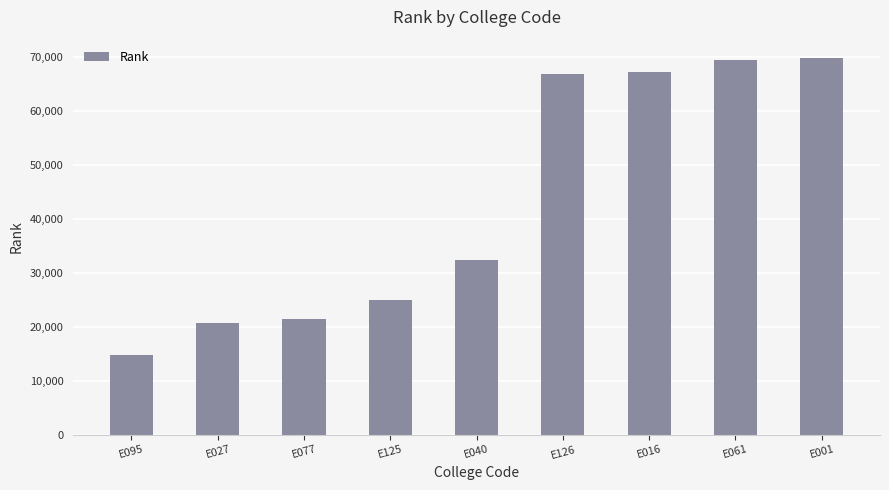

What is the sum of all values?

388062